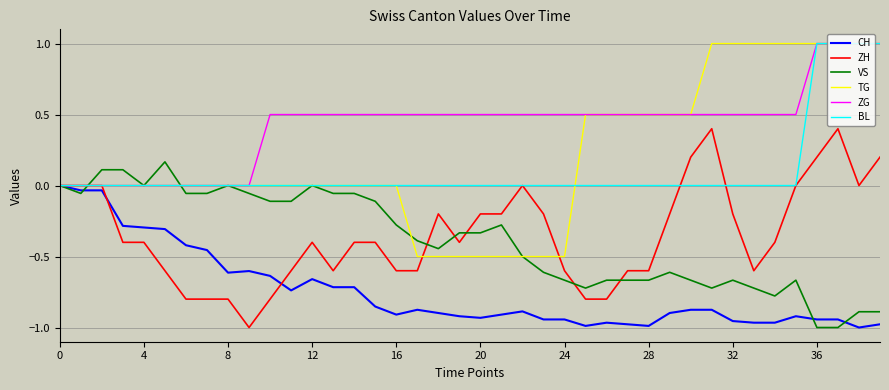

What is the greatest value displayed?

1.0